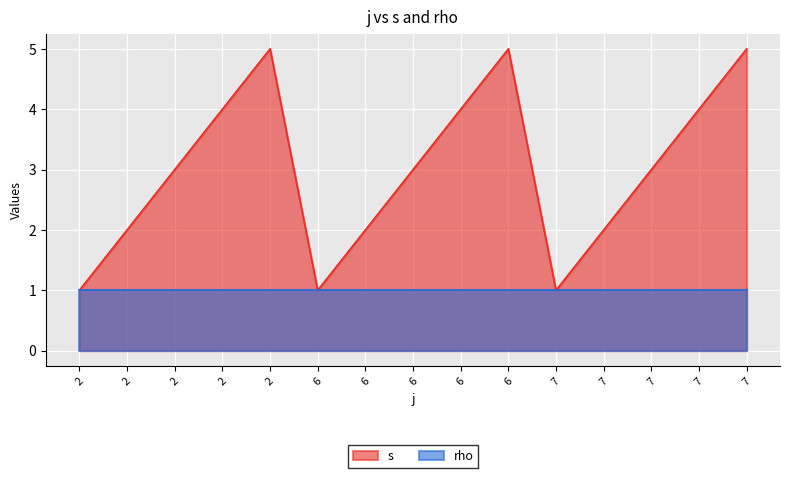

Between 7 and 7, which is larger?

7